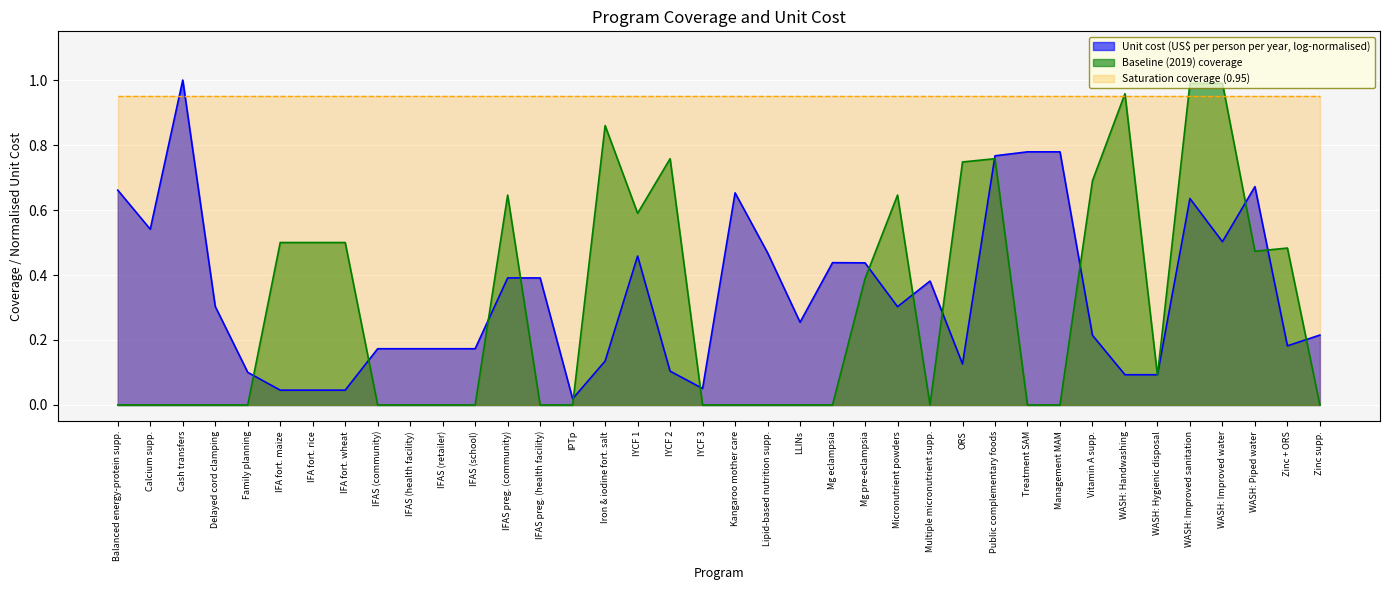

Reading right to left, extract all data points from this chart.

0.0	0.5	0.5	1.0	1.0	0.1	1.0	0.7	0.0	0.0	0.8	0.7	0.0	0.6	0.4	0.0	0.0	0.0	0.0	0.0	0.8	0.6	0.9	0.0	0.0	0.6	0.0	0.0	0.0	0.0	0.5	0.5	0.5	0.0	0.0	0.0	0.0	0.0